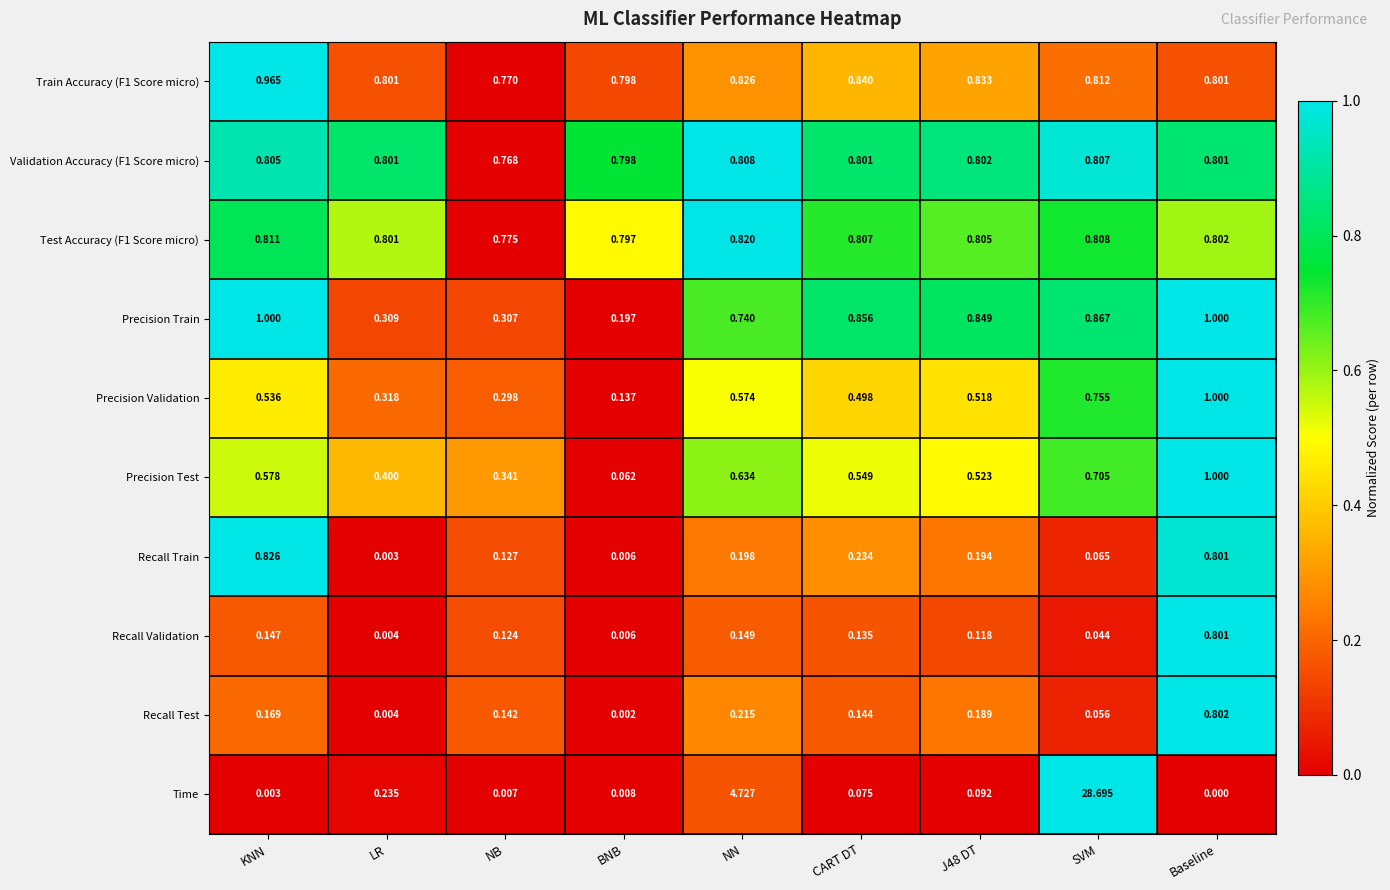

Which series has the largest total across all categories?

Time